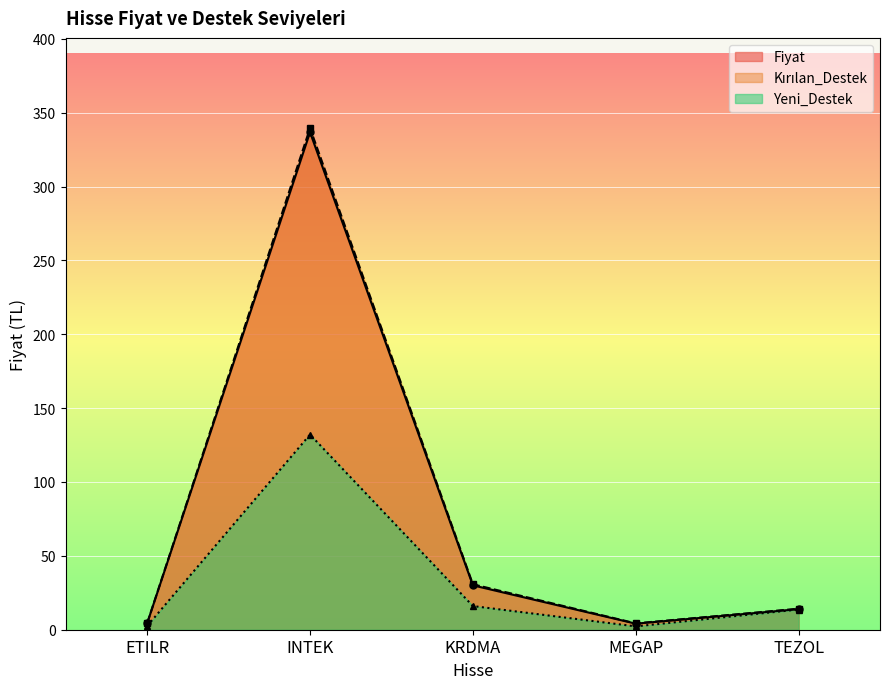

Reading right to left, what are all the values shown in this chart?

Fiyat: TEZOL=13.9	MEGAP=4.1	KRDMA=30.0	INTEK=336.8	ETILR=4.3
Kırılan_Destek: TEZOL=14.2	MEGAP=4.3	KRDMA=30.8	INTEK=339.5	ETILR=4.4
Yeni_Destek: TEZOL=13.7	MEGAP=2.3	KRDMA=16.0	INTEK=132.1	ETILR=2.5